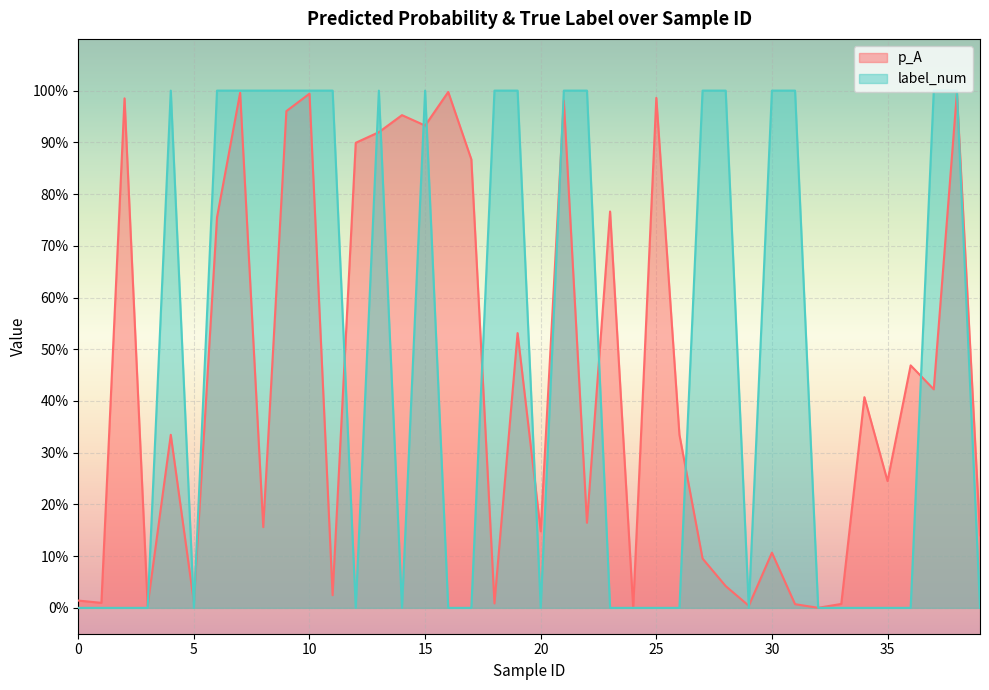

True or false: label_num has a value of 1.0 at 21.

True